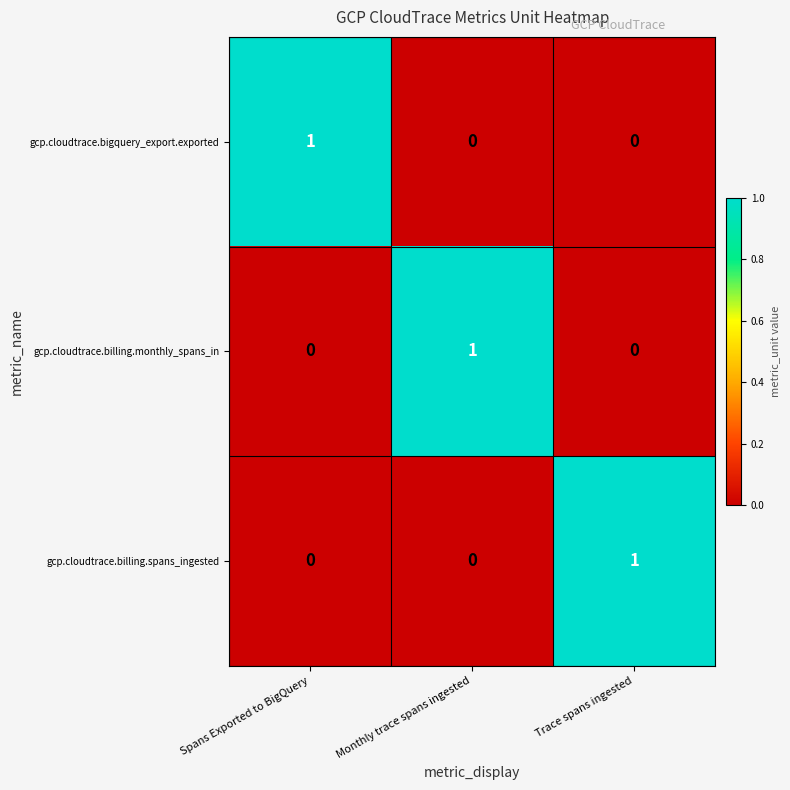

At how many categories does at least one series exceed 0?

3